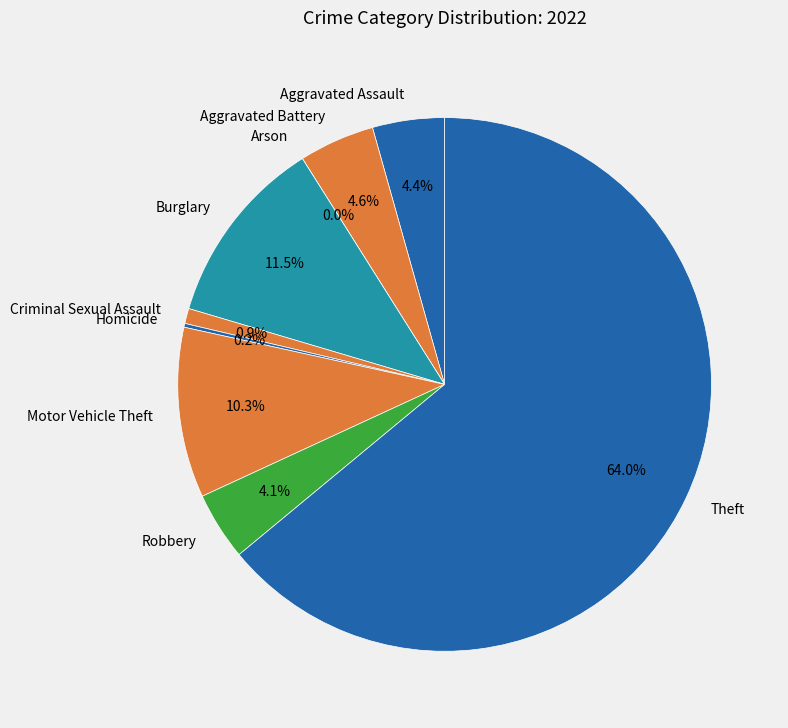

Which category has the smallest portion of the pie?

Arson